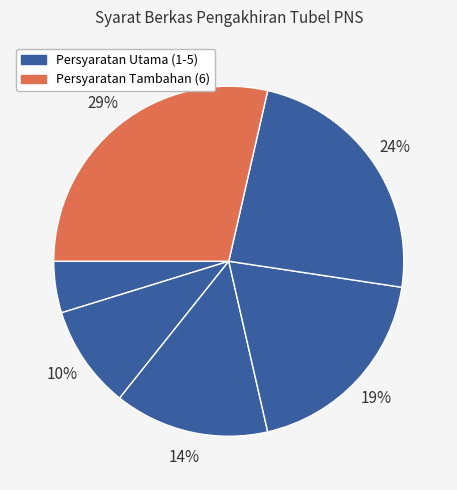

How many segments does this pie chart have?

6